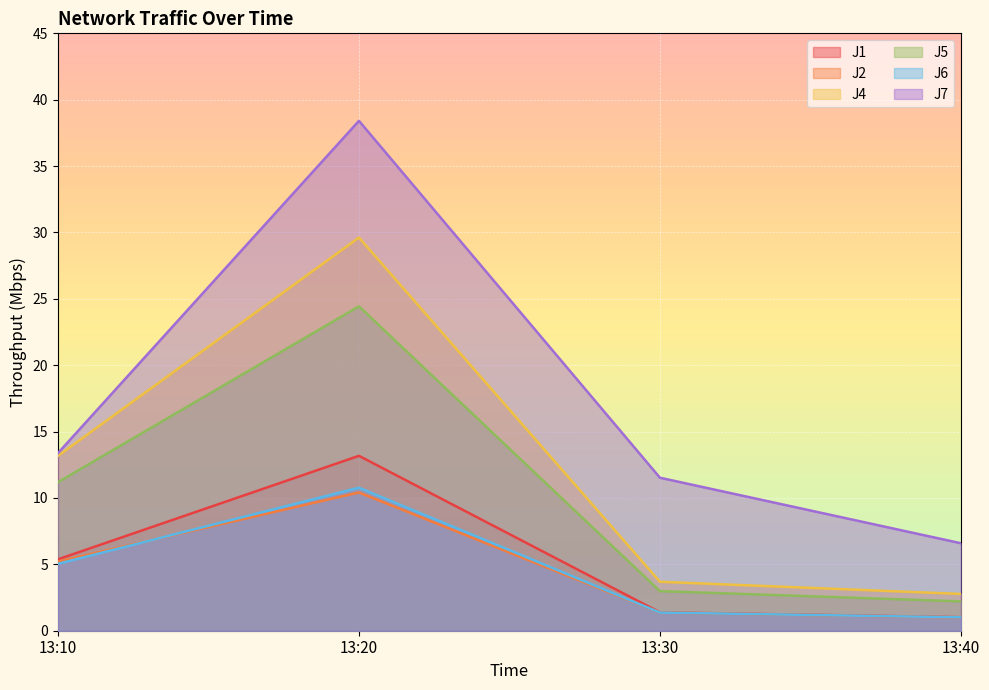

Reading left to right, list all the values displayed in this chart.

J1: 5.4	13.2	1.4	1.0
J2: 5.2	10.4	1.4	1.0
J4: 13.2	29.6	3.7	2.8
J5: 11.2	24.4	3.0	2.2
J6: 5.0	10.8	1.4	1.0
J7: 13.4	38.4	11.5	6.6